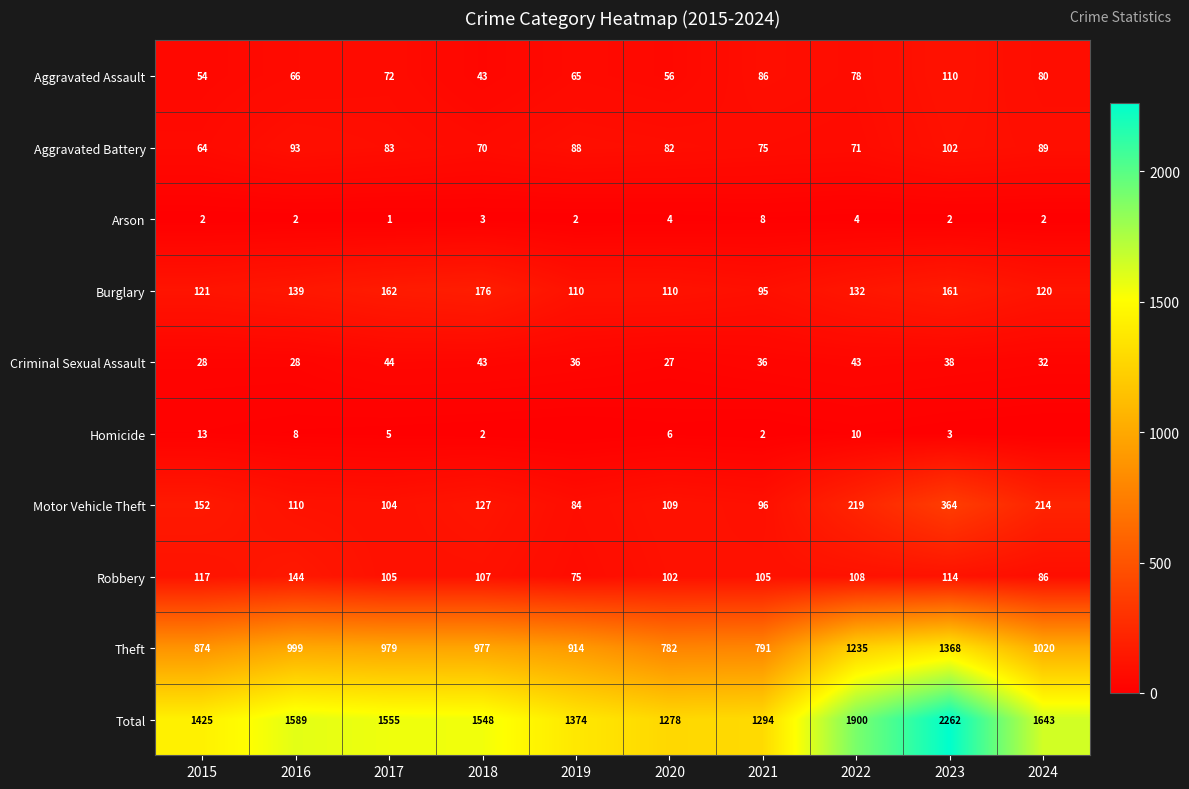

Between 2023 and 2022, which is larger?

2023